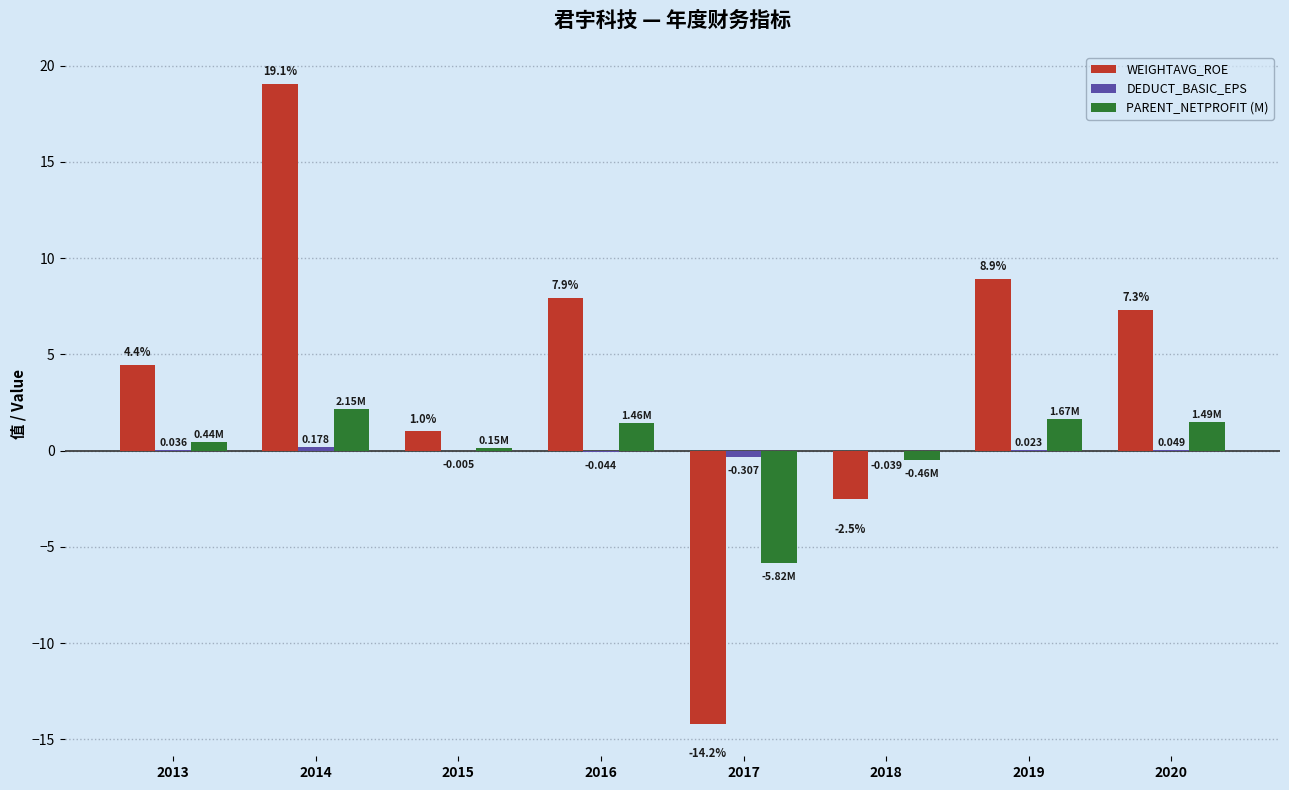

Which series changed the most between 2014 and 2018?

WEIGHTAVG_ROE